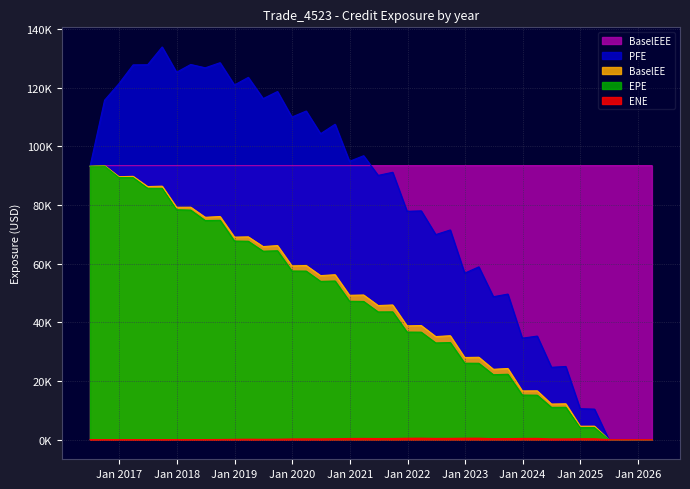

At how many categories does at least one series exceed 51903?

40